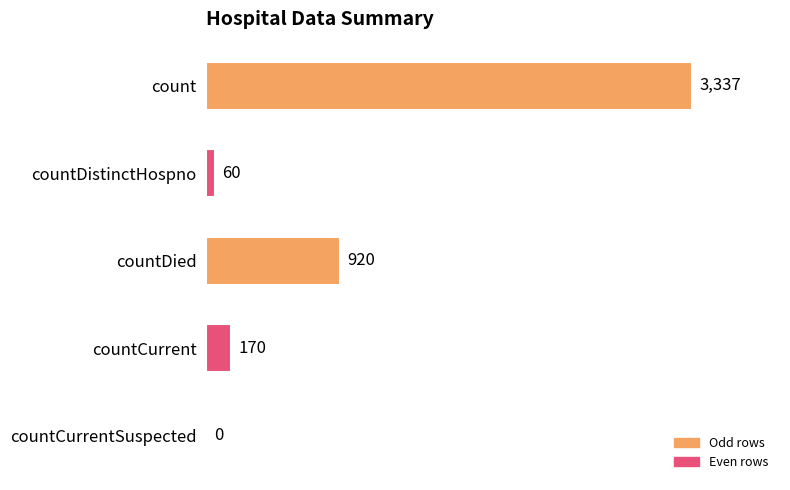

Reading bottom to top, transcribe all the data shown in this chart.

countCurrentSuspected=0	countCurrent=170	countDied=920	countDistinctHospno=60	count=3337